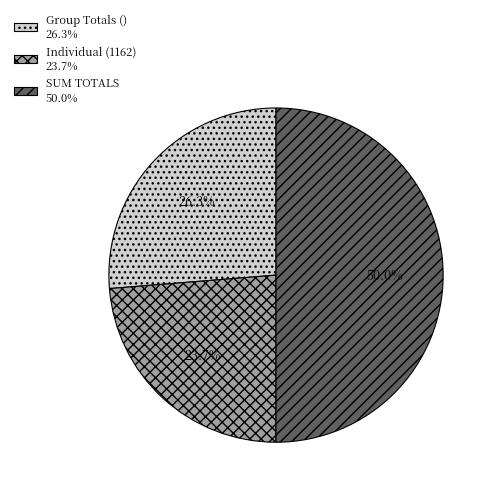

True or false: Group Totals () accounts for 26% of the total.

True